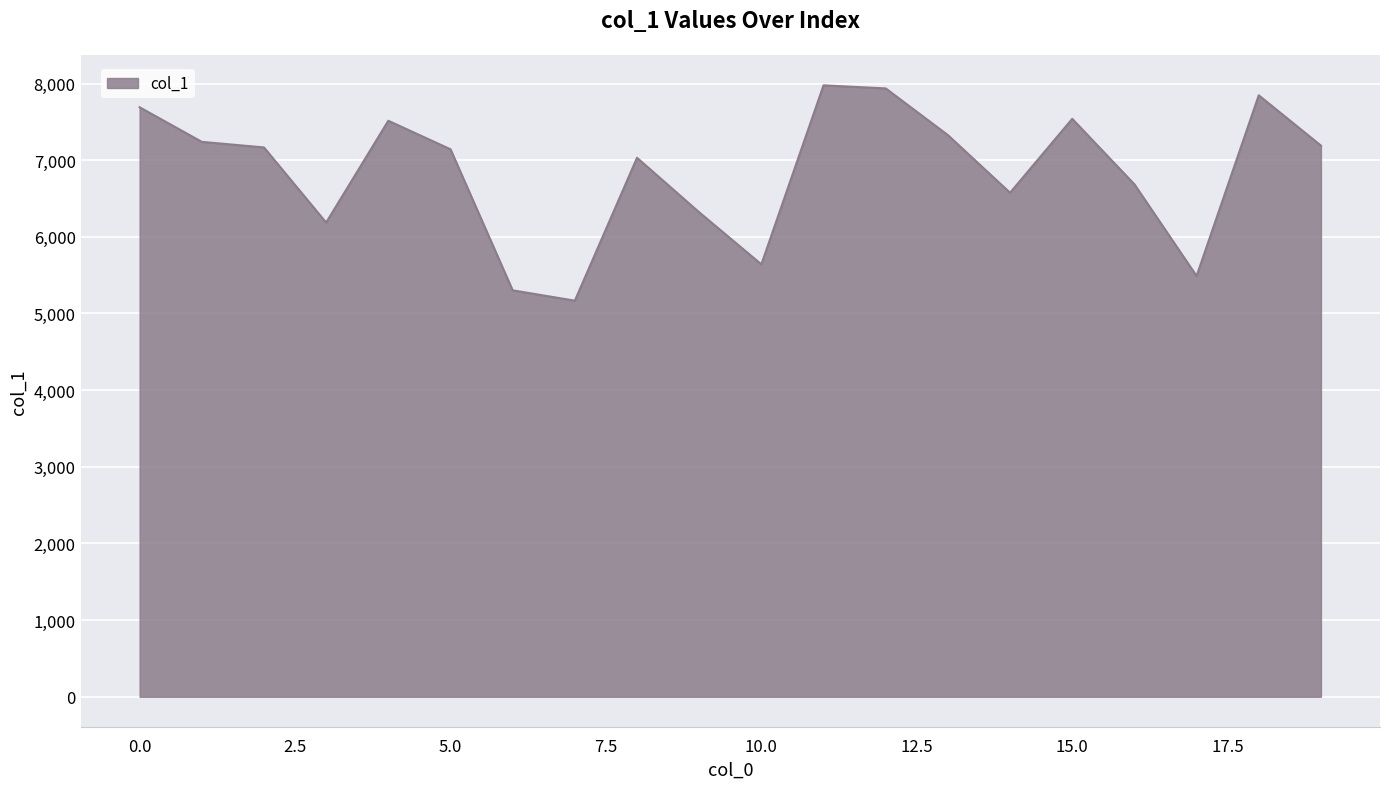

What is the difference between the maximum and minimum values?

2809